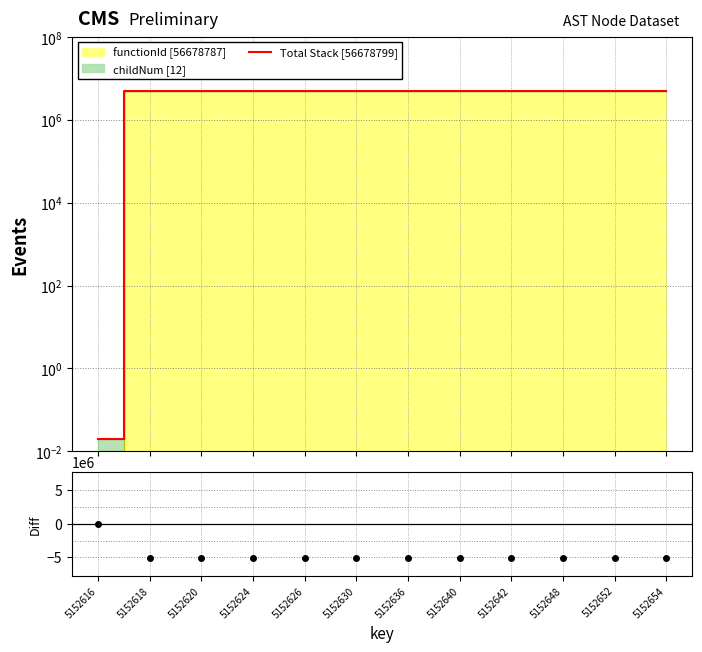

How many interior local valleys does the childNum - functionId series have?

2